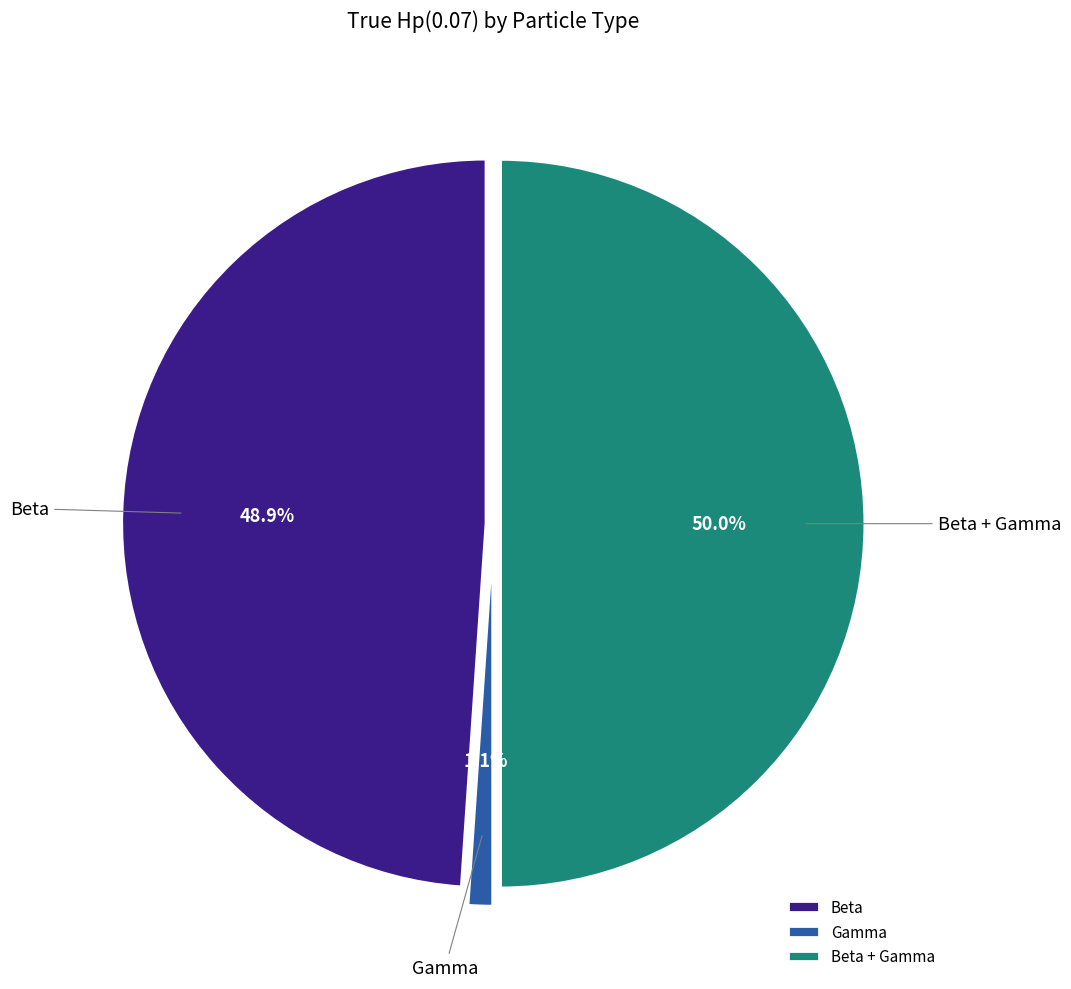

Which category has the smallest portion of the pie?

Gamma